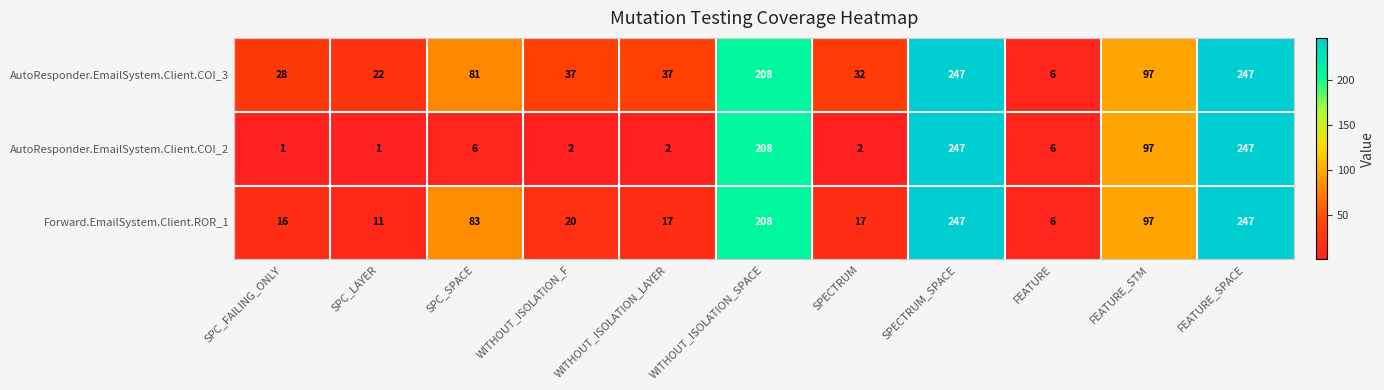

What is the total value across all series at SPC_SPACE?

170